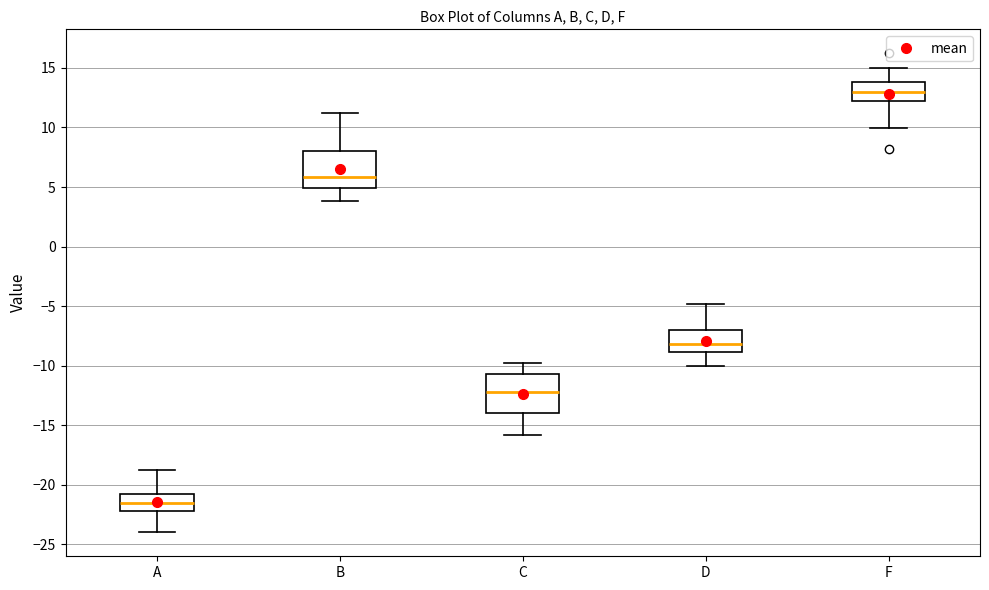

Reading left to right, read every box against the y-axis: the position of its median line, the range the box covers, and the ends of its whiskers. The values are not printed on the chart, so give them approximately, as read against the axis.

A: median -21.5, box -22.0 to -21.0, whiskers -24.0 to -19.0
B: median 6.0, box 5.0 to 8.0, whiskers 4.0 to 11.0
C: median -12.0, box -14.0 to -10.5, whiskers -16.0 to -10.0
D: median -8.0, box -9.0 to -7.0, whiskers -10.0 to -5.0
F: median 13.0, box 12.0 to 14.0, whiskers 10.0 to 15.0